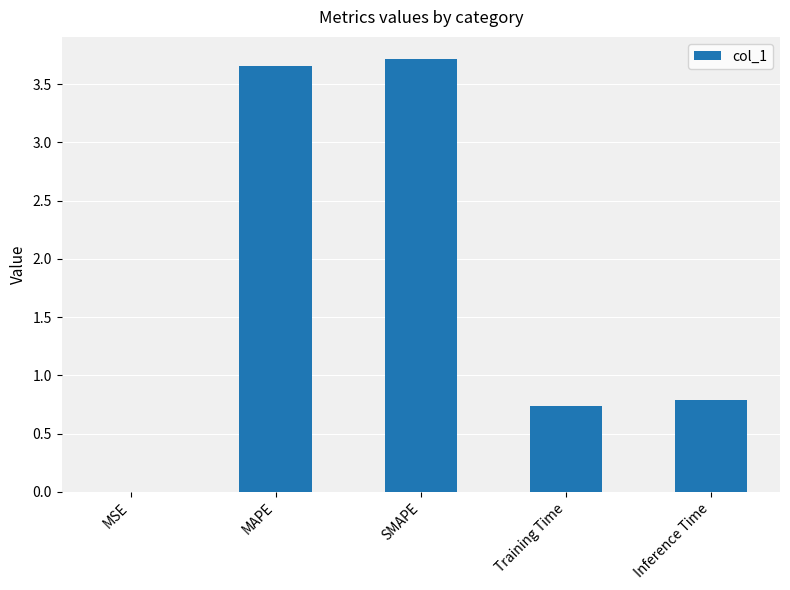

What is the sum of all values?

8.9